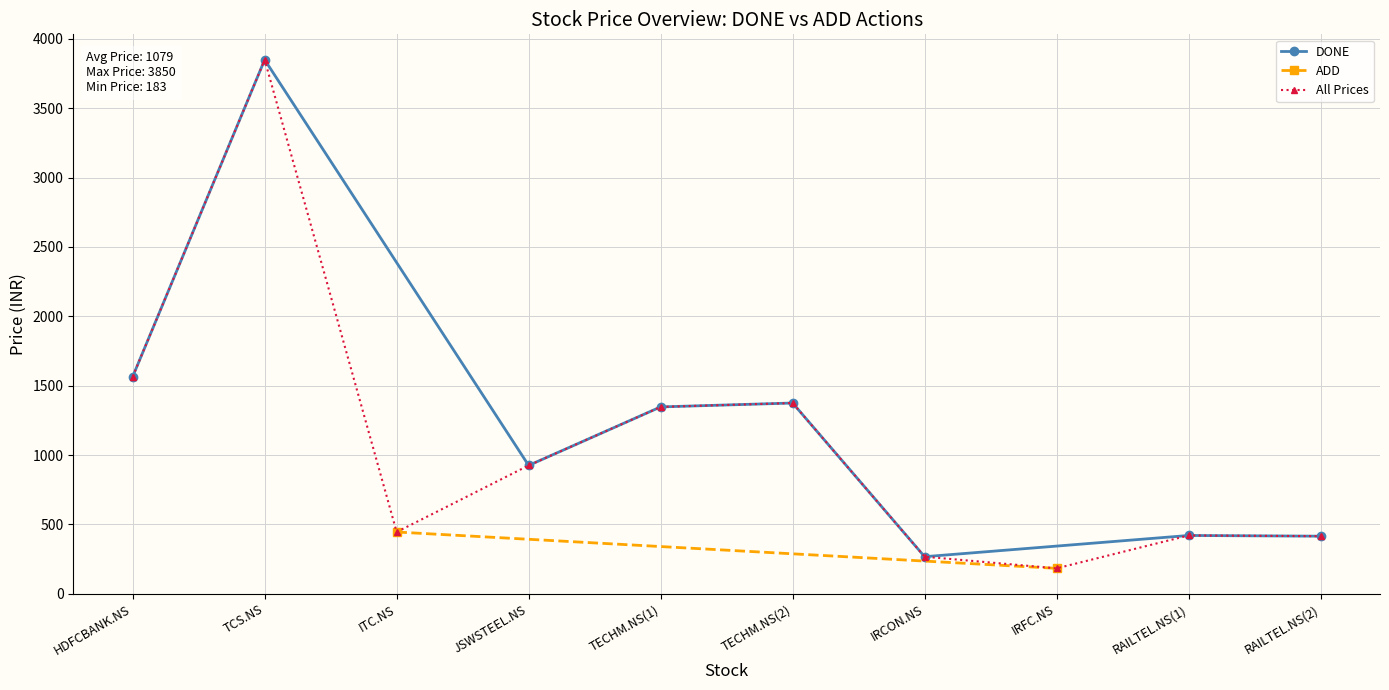

The value of DONE at TECHM.NS(1) is 1347. True or false?

True